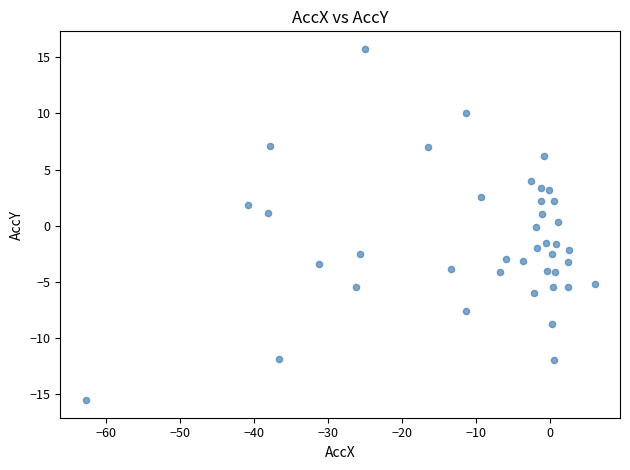

What is the range of X values (max minus min)?

68.8